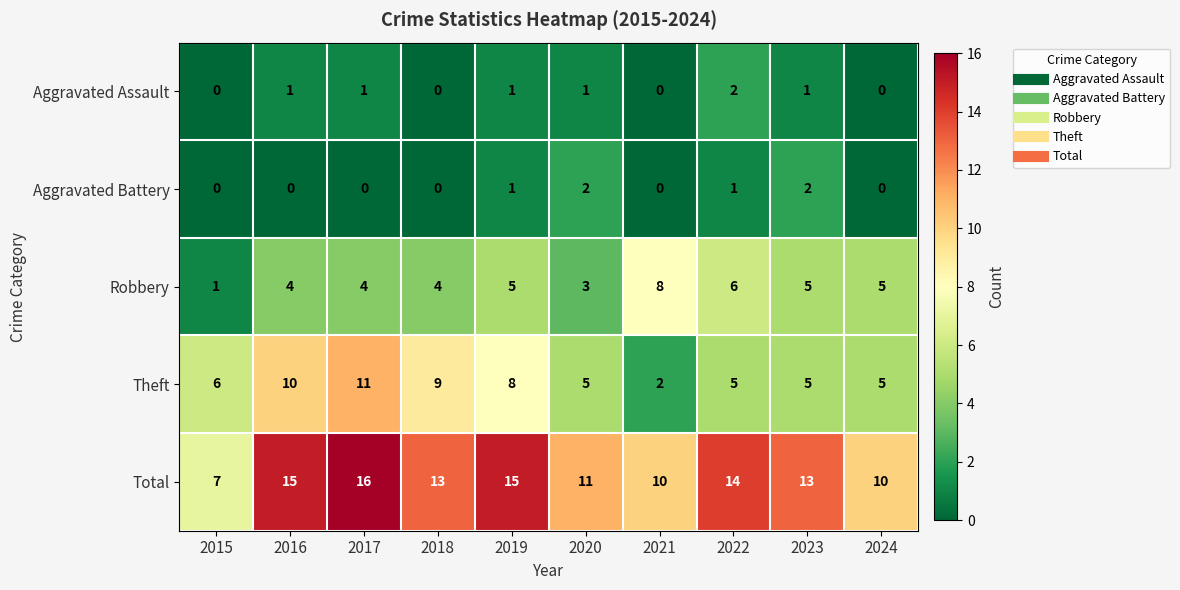

True or false: Robbery has a value of 8 at 2019.

False